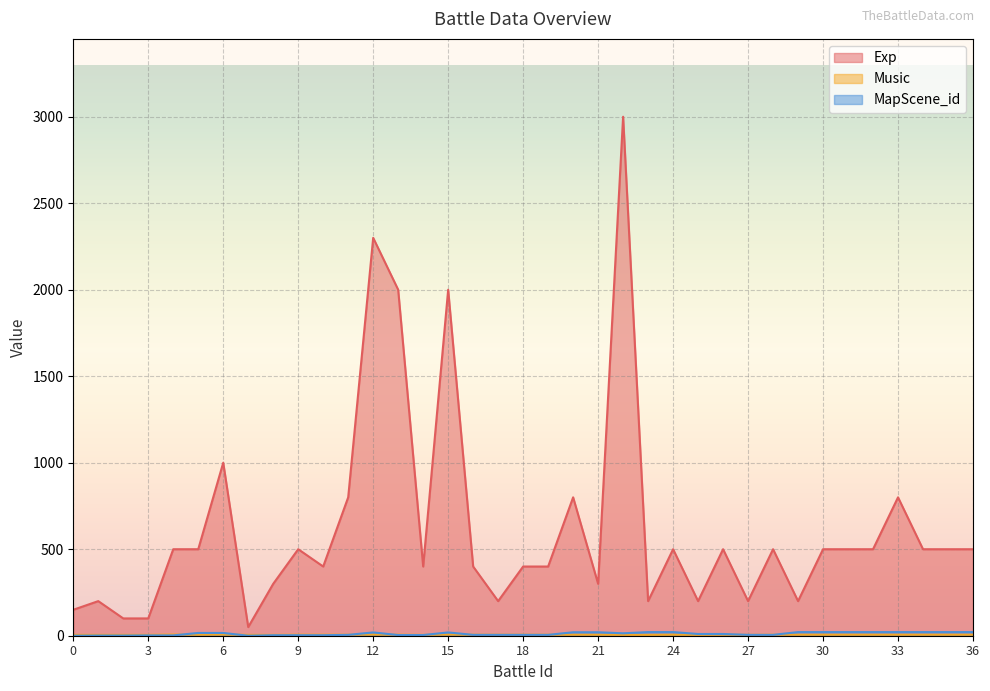

Rank the series by their maximum value, from highest to lowest.

Exp, MapScene_id, Music